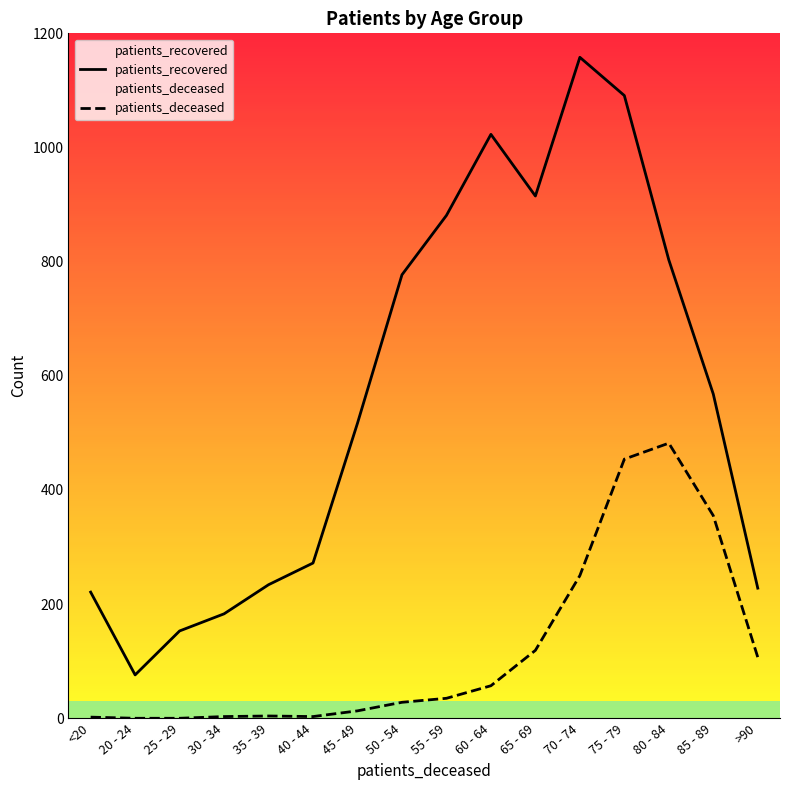

How many interior local peaks does the patients_deceased series have?

2